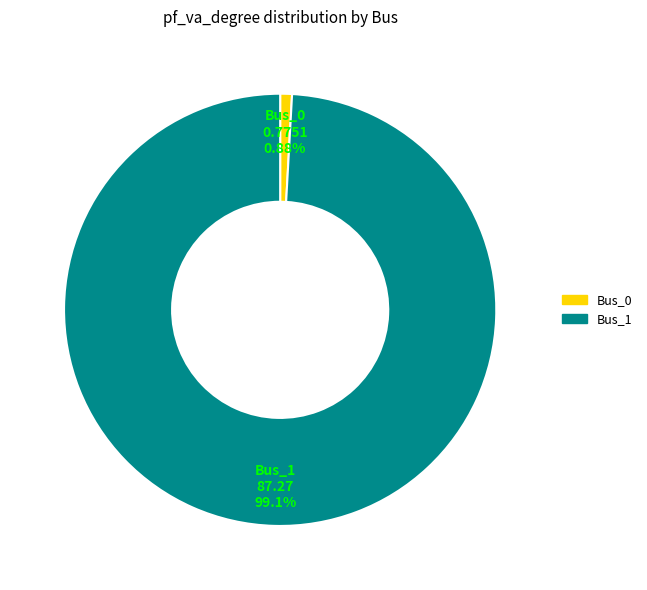

Which slice is the largest?

Bus_1